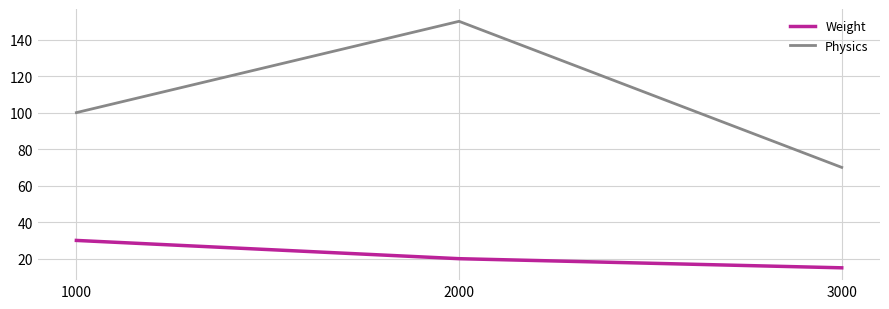

What is the minimum value for Weight?

15